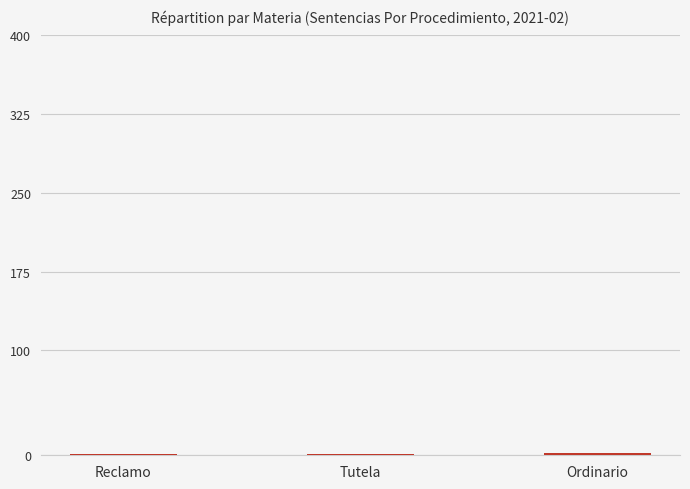

What is the sum of all values?

4